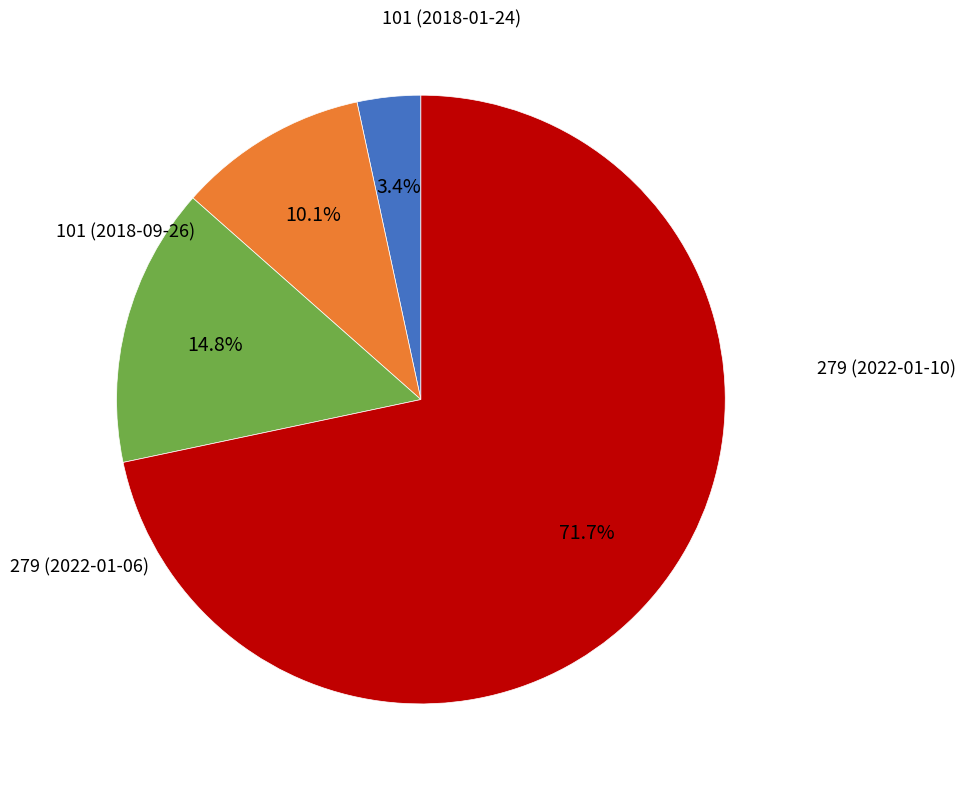

Count the number of slices in the pie.

4